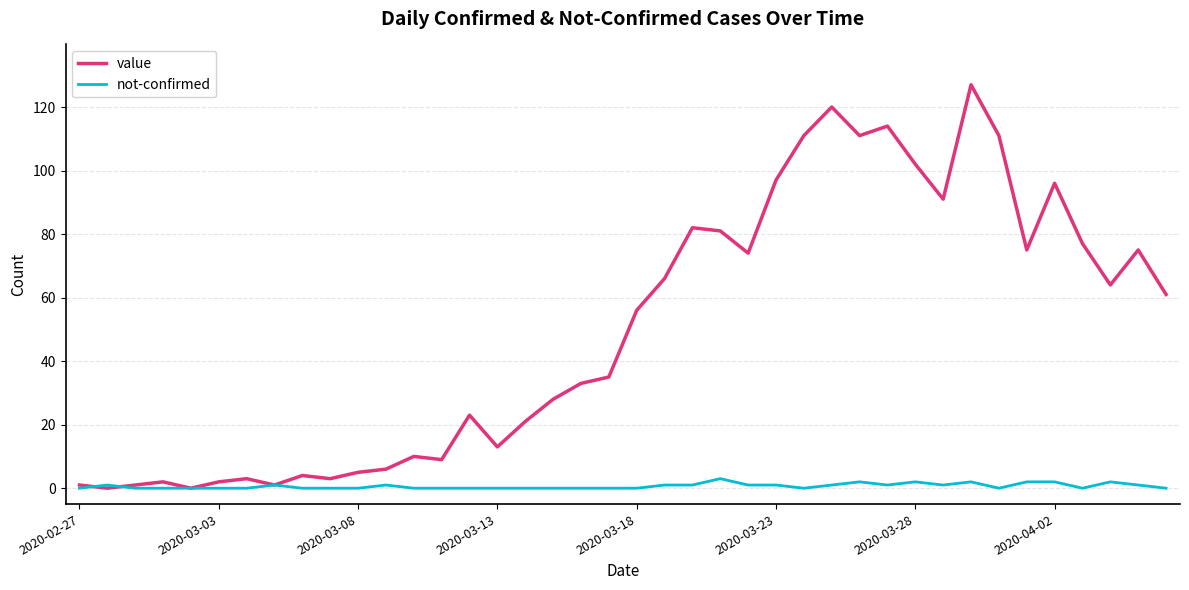

What is the highest value of the value series?

127